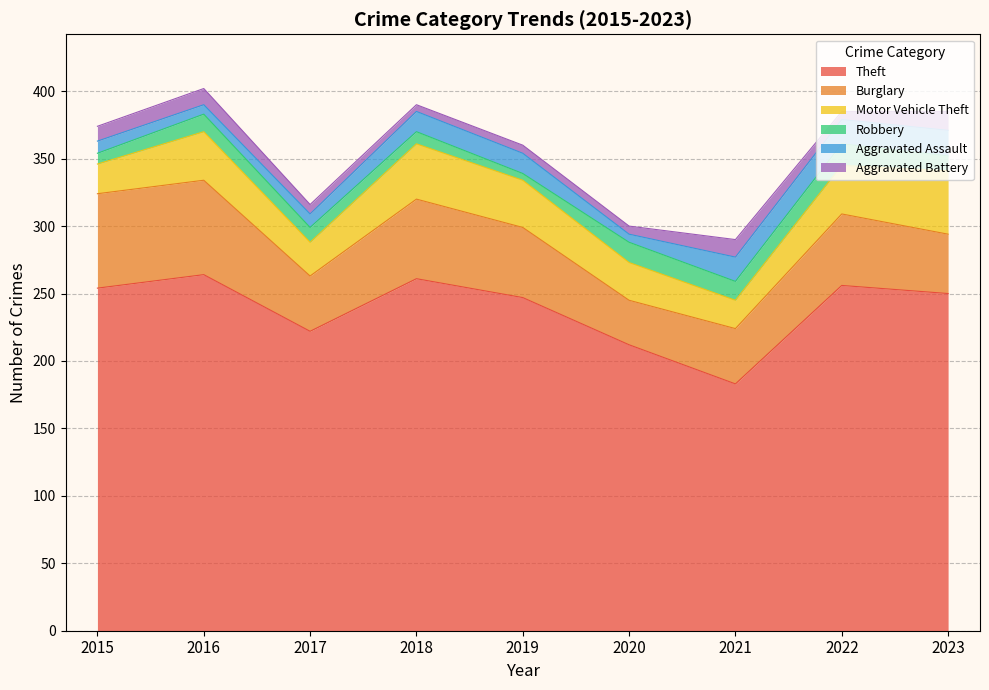

How many values in the Robbery series exceed 11?

4